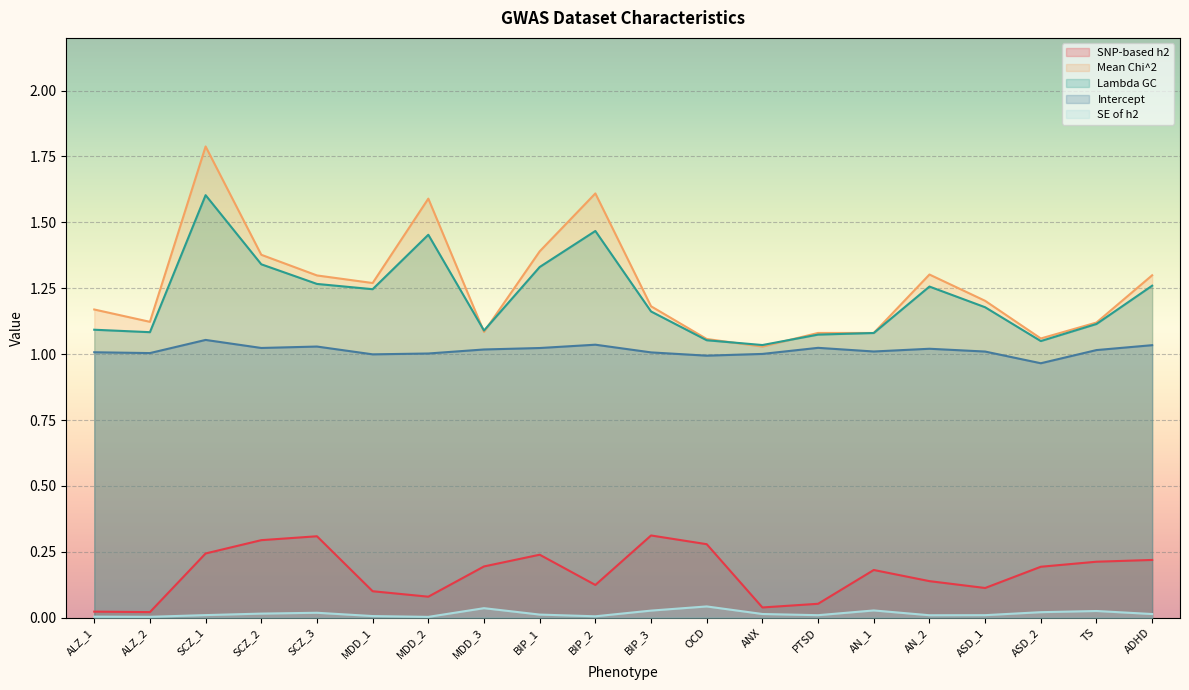

At which label is SNP-based h2 closest to 0?

ALZ_2